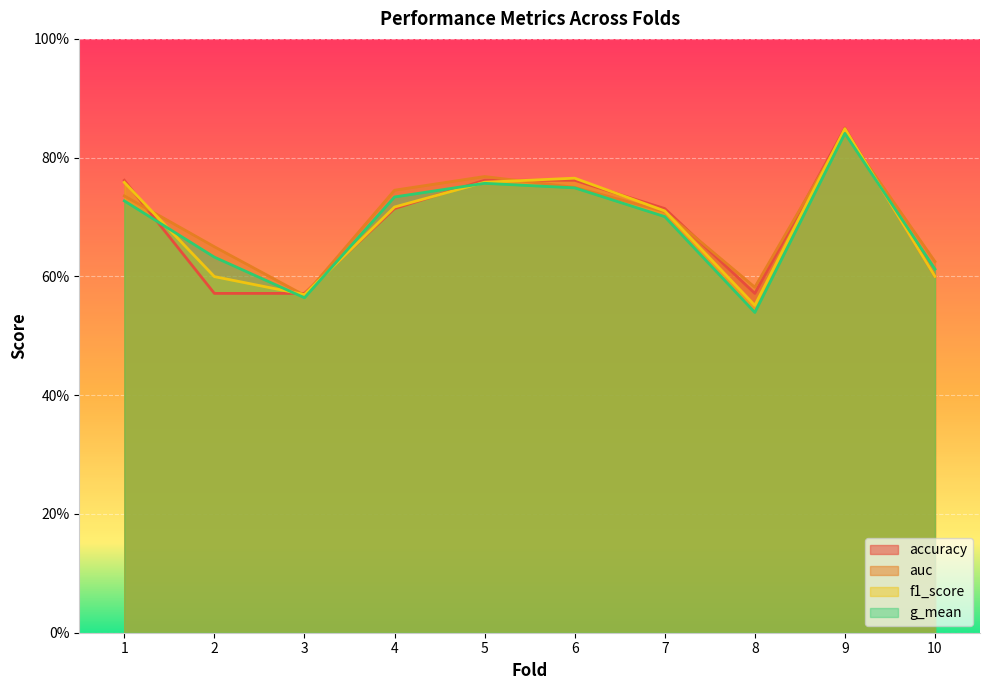

Reading left to right, list all the values displayed in this chart.

accuracy: 0.8	0.6	0.6	0.7	0.8	0.8	0.7	0.6	0.8	0.6
auc: 0.7	0.7	0.6	0.7	0.8	0.8	0.7	0.6	0.8	0.6
f1_score: 0.8	0.6	0.6	0.7	0.8	0.8	0.7	0.6	0.8	0.6
g_mean: 0.7	0.6	0.6	0.7	0.8	0.7	0.7	0.5	0.8	0.6